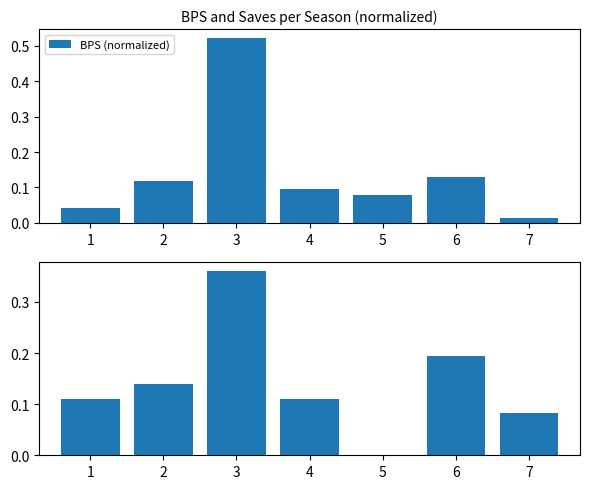

What is the highest value of the Goals Conceded (normalized) series?

0.4